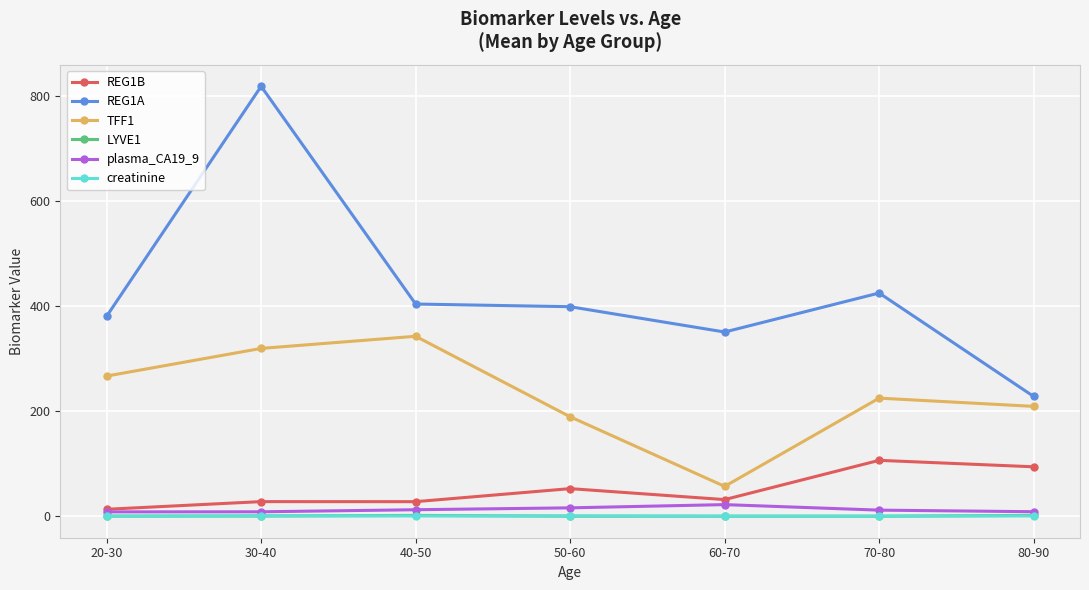

Is it true that LYVE1 equals 0.4 at 60-70?

True